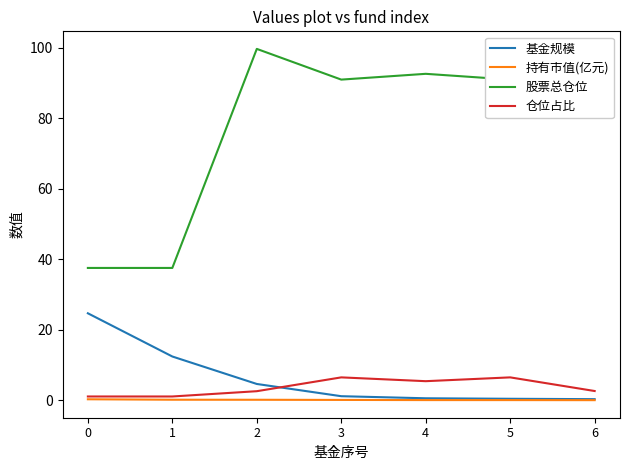

True or false: 股票总仓位 has a value of 45.3 at 3.

False